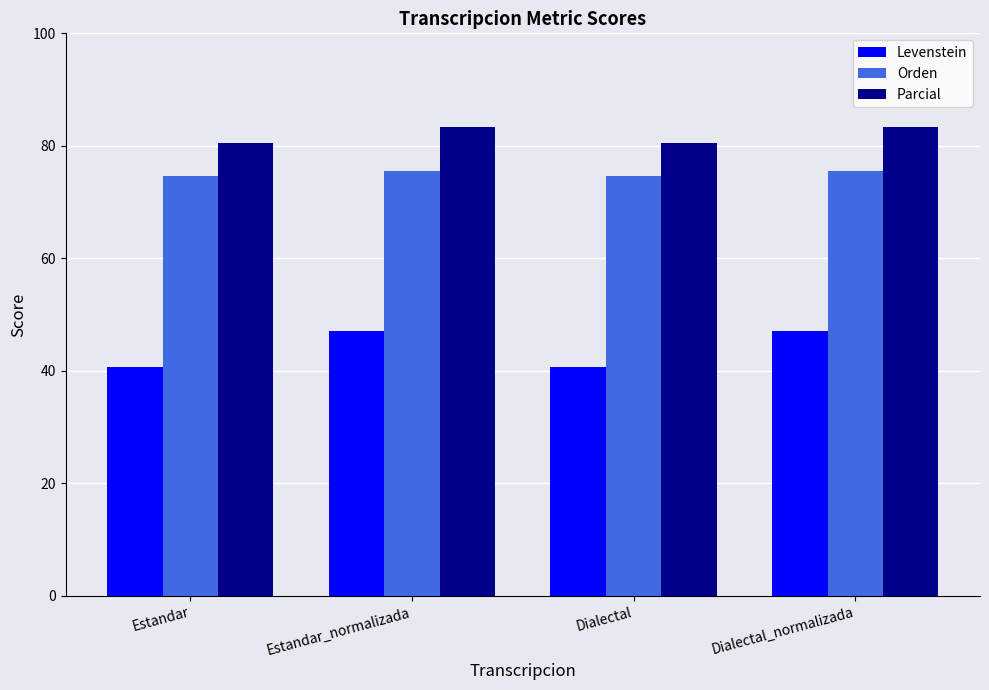

Which series has the widest spread of values?

Levenstein